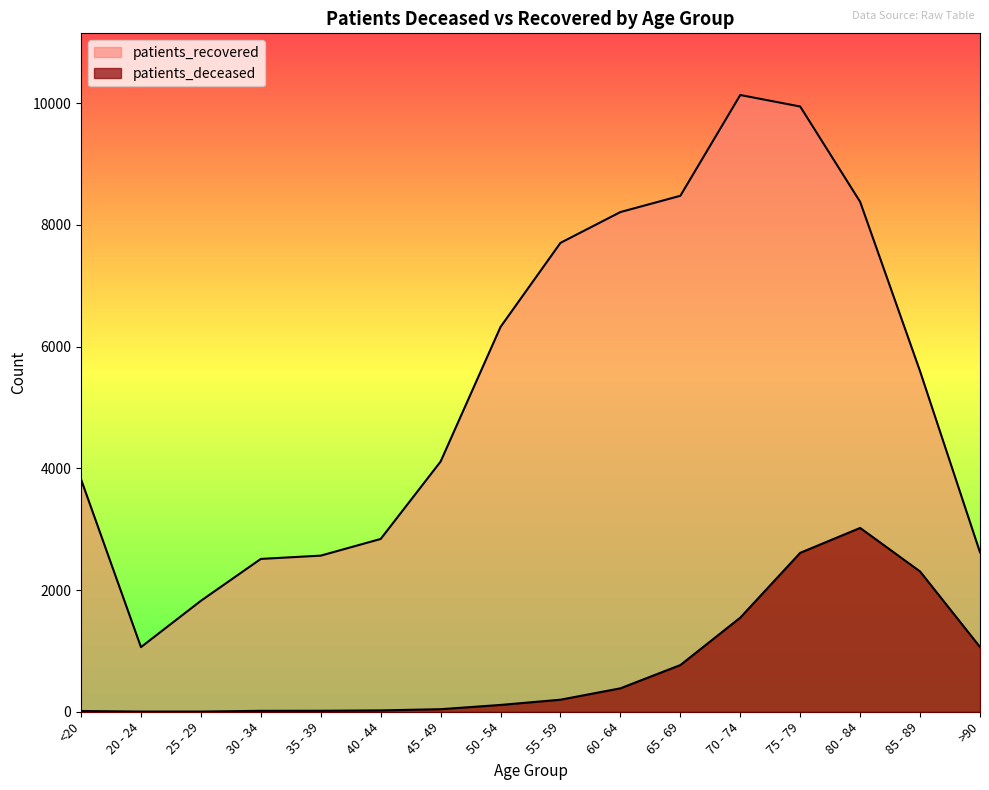

True or false: patients_recovered and patients_deceased cross at least once.

False